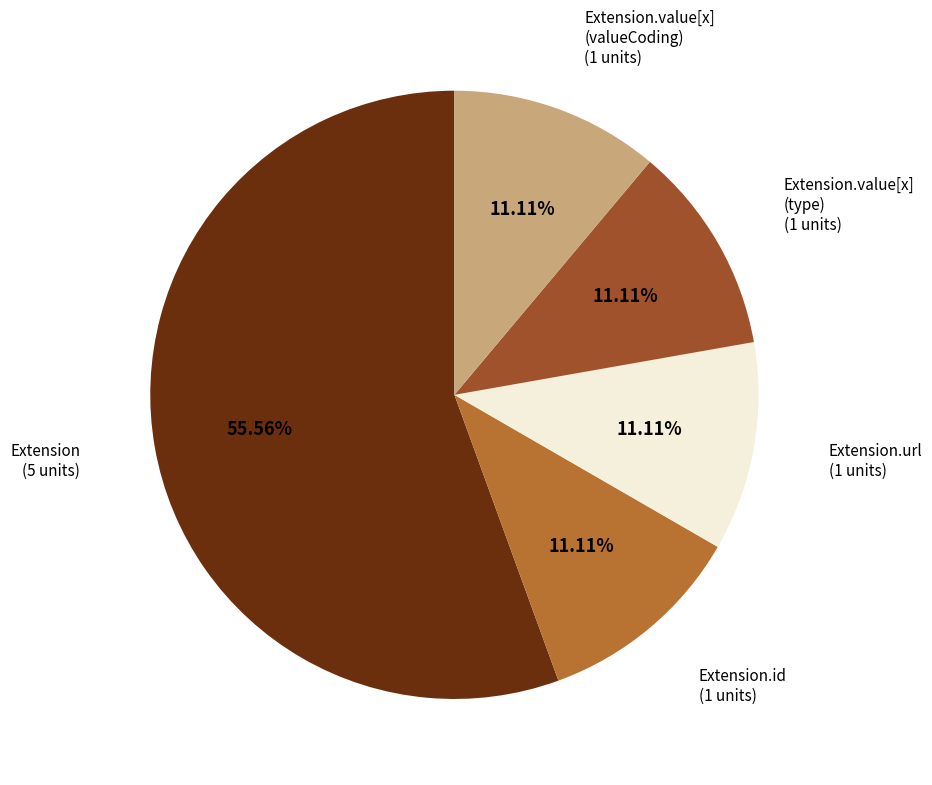

Does Extension.url represent more than half of the total?

No